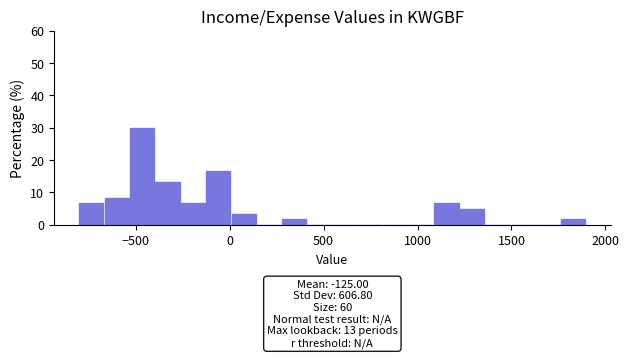

Around what value on the x-axis is the tallest bar? Give the approximate position of its centre, as read against the axis.

-450